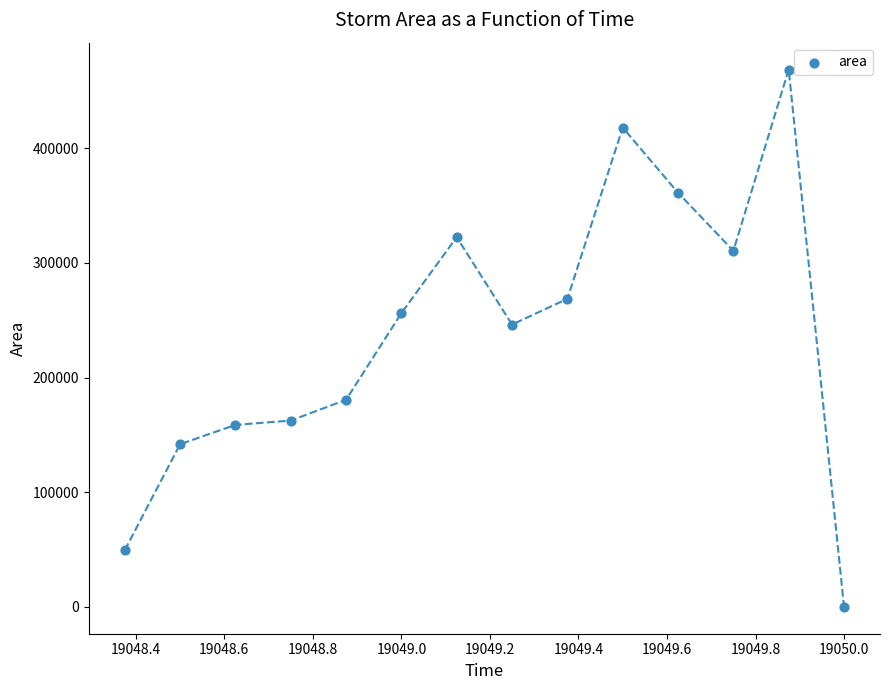

What Y value in the scatter plot is closest to 234375?

246250